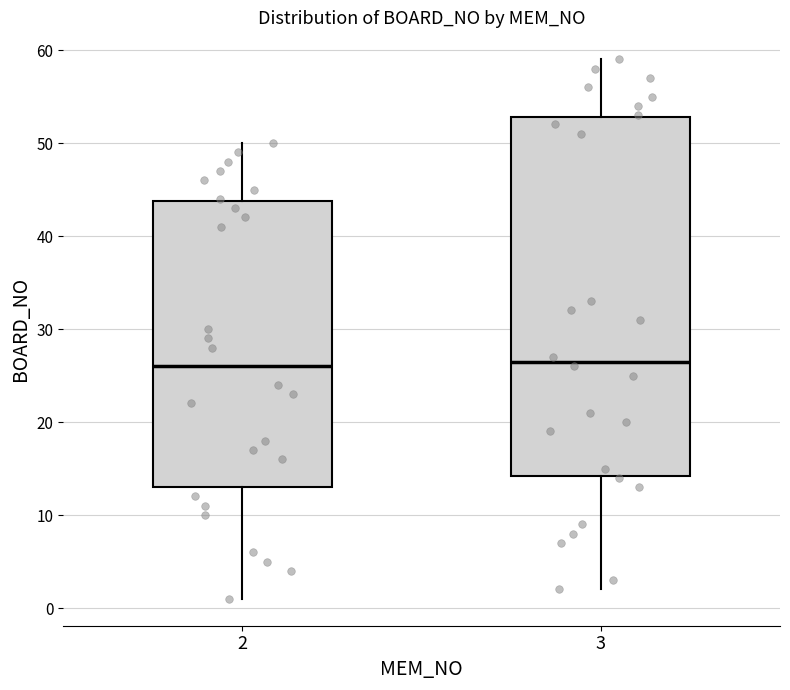

Reading left to right, read every box against the y-axis: the position of its median line, the range the box covers, and the ends of its whiskers. The values are not printed on the chart, so give them approximately, as read against the axis.

2: median 26, box 13 to 44, whiskers 1 to 50
3: median 27, box 14 to 53, whiskers 2 to 59